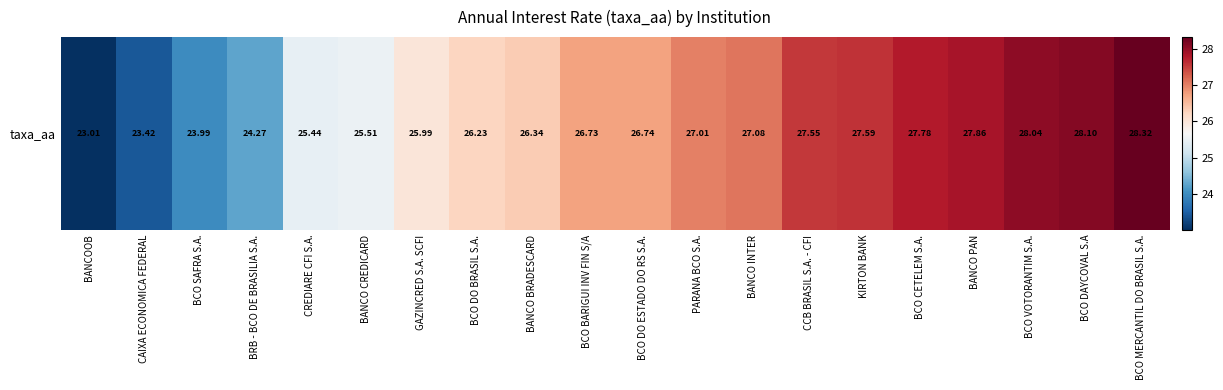

List the labels in order of value, smallest first.

BANCOOB, CAIXA ECONOMICA FEDERAL, BCO SAFRA S.A., BRB - BCO DE BRASILIA S.A., CREDIARE CFI S.A., BANCO CREDICARD, GAZINCRED S.A. SCFI, BCO DO BRASIL S.A., BANCO BRADESCARD, BCO BARIGUI INV FIN S/A, BCO DO ESTADO DO RS S.A., PARANA BCO S.A., BANCO INTER, CCB BRASIL S.A. - CFI, KIRTON BANK, BCO CETELEM S.A., BANCO PAN, BCO VOTORANTIM S.A., BCO DAYCOVAL S.A, BCO MERCANTIL DO BRASIL S.A.